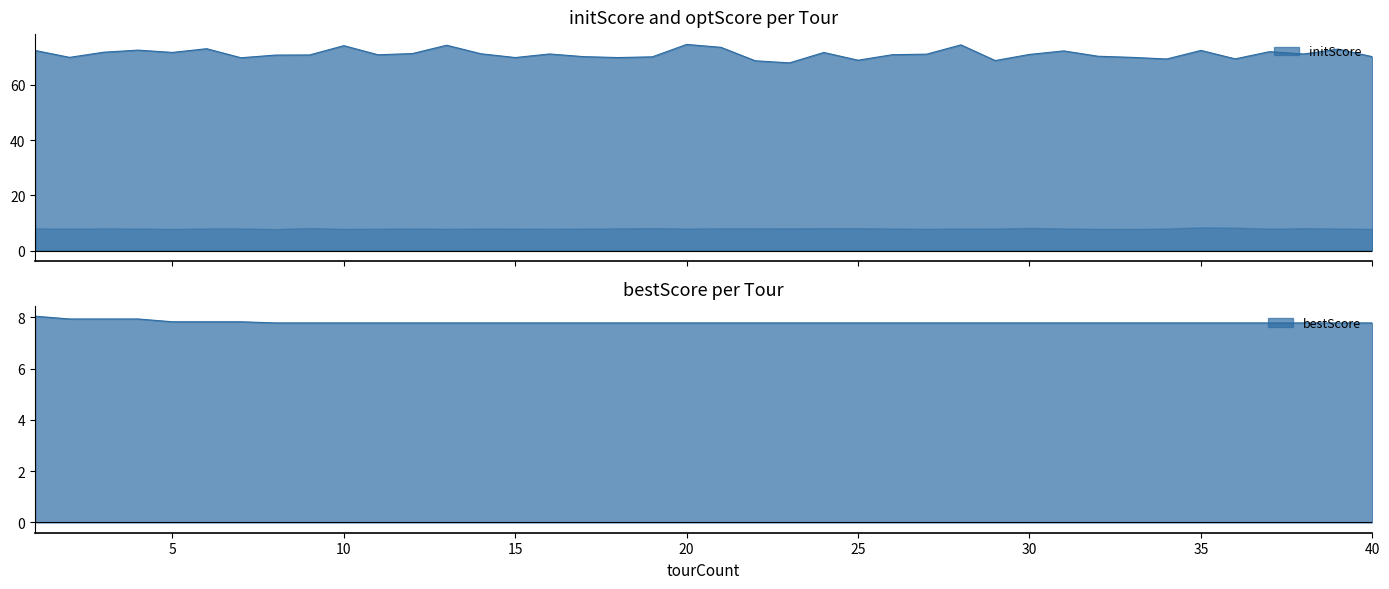

What are all the series names shown in the legend?

initScore, bestScore